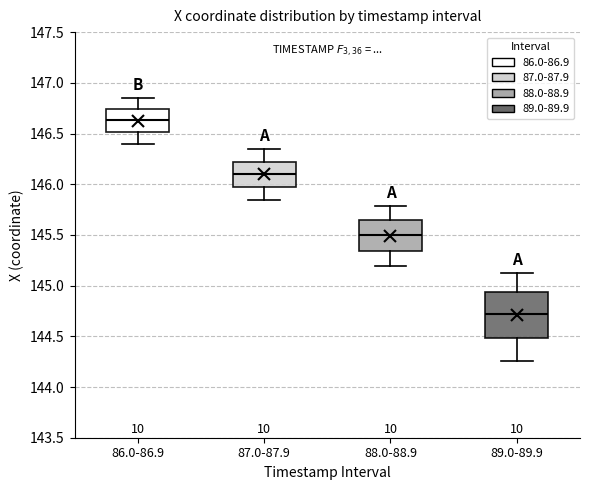

Comparing the boxes themselves (not the whiskers), which one is the tallest?

89.0-89.9